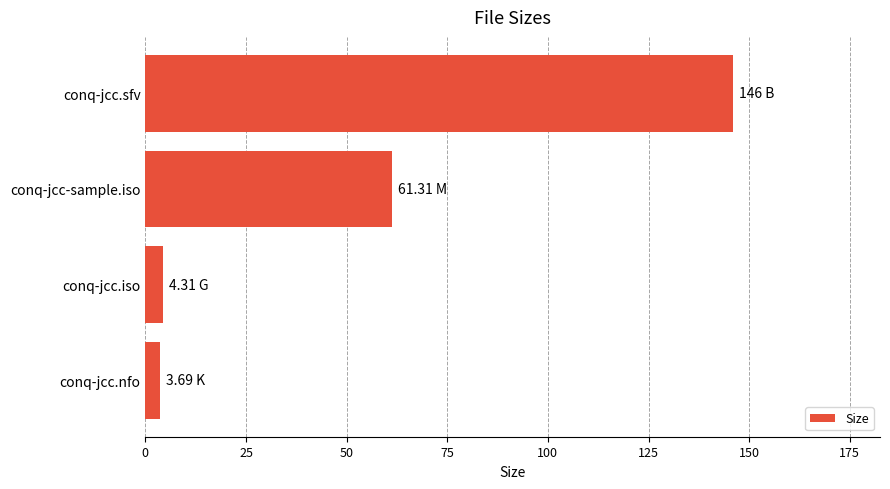

How many bars are there in total?

4